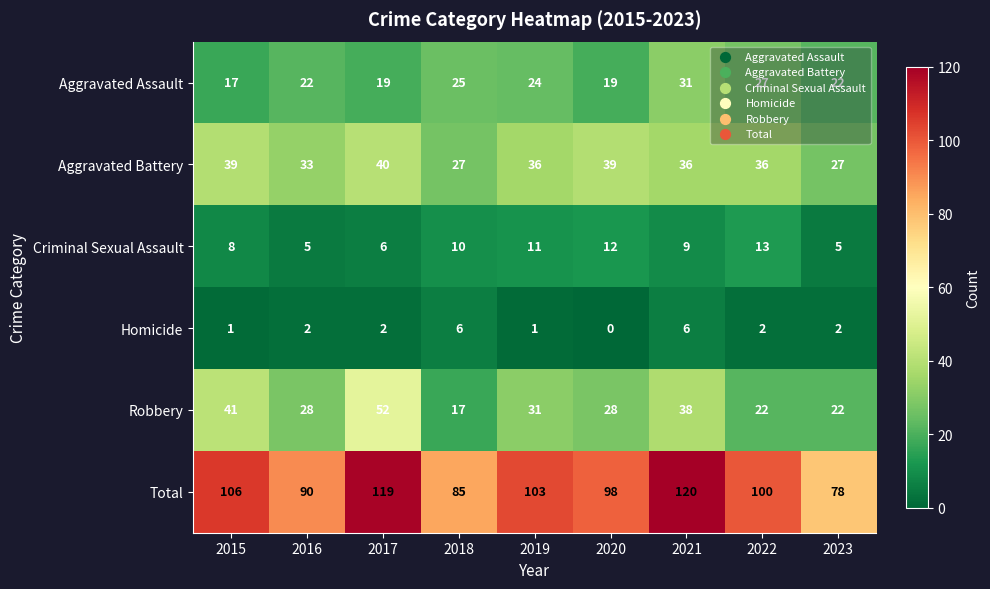

At which label is Criminal Sexual Assault closest to 9?

2021